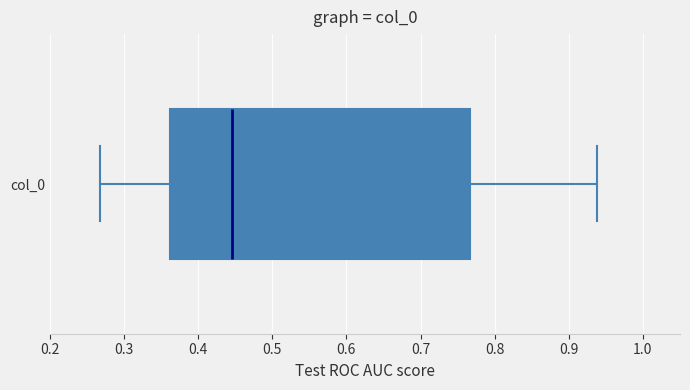

Transcribe this box plot: give where the median line is, the range the box spans, and where the two whiskers end, as read against the x-axis. The values are not printed on the chart, so give them approximately, as read against the axis.

median 0.45, box 0.36 to 0.77, whiskers 0.27 to 0.94